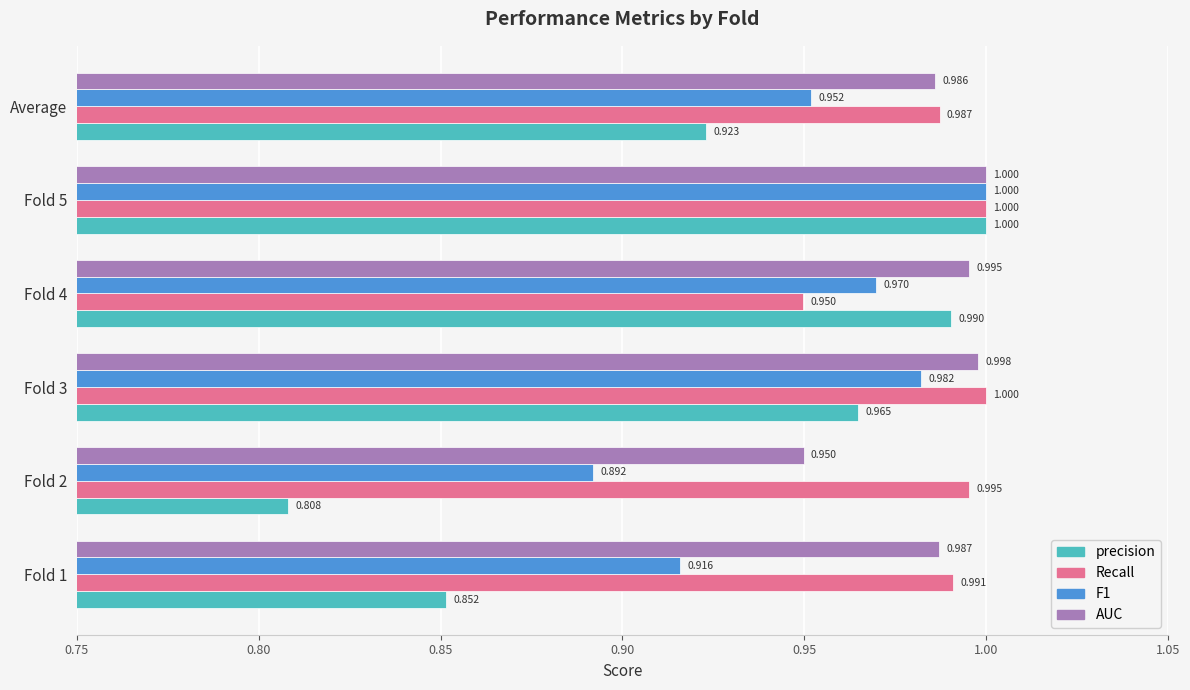

Which series has the widest spread of values?

precision